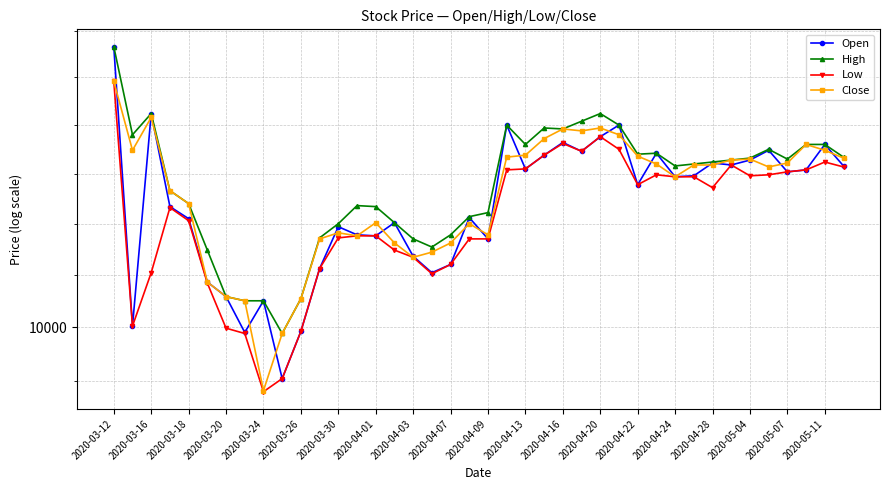

What are all the series names shown in the legend?

Open, High, Low, Close